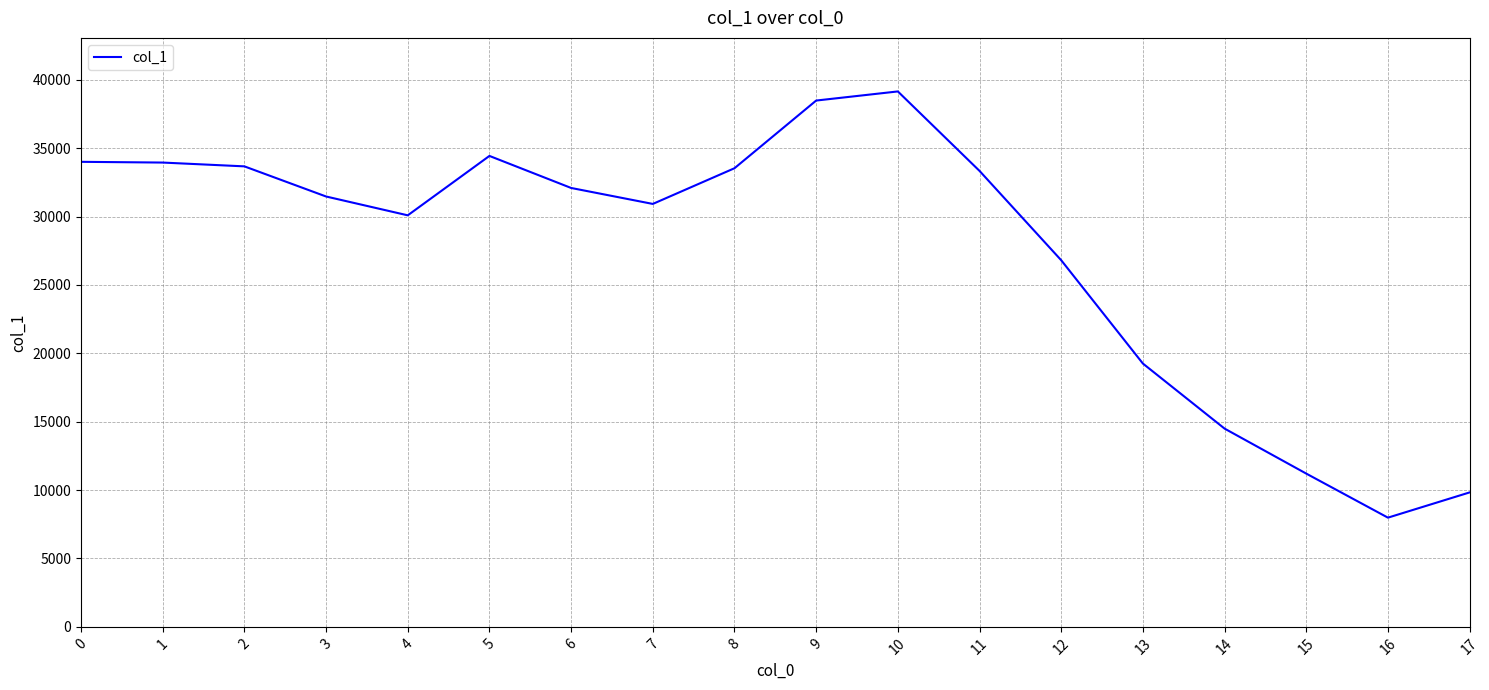

Does the chart display data point markers on the line(s)?

No